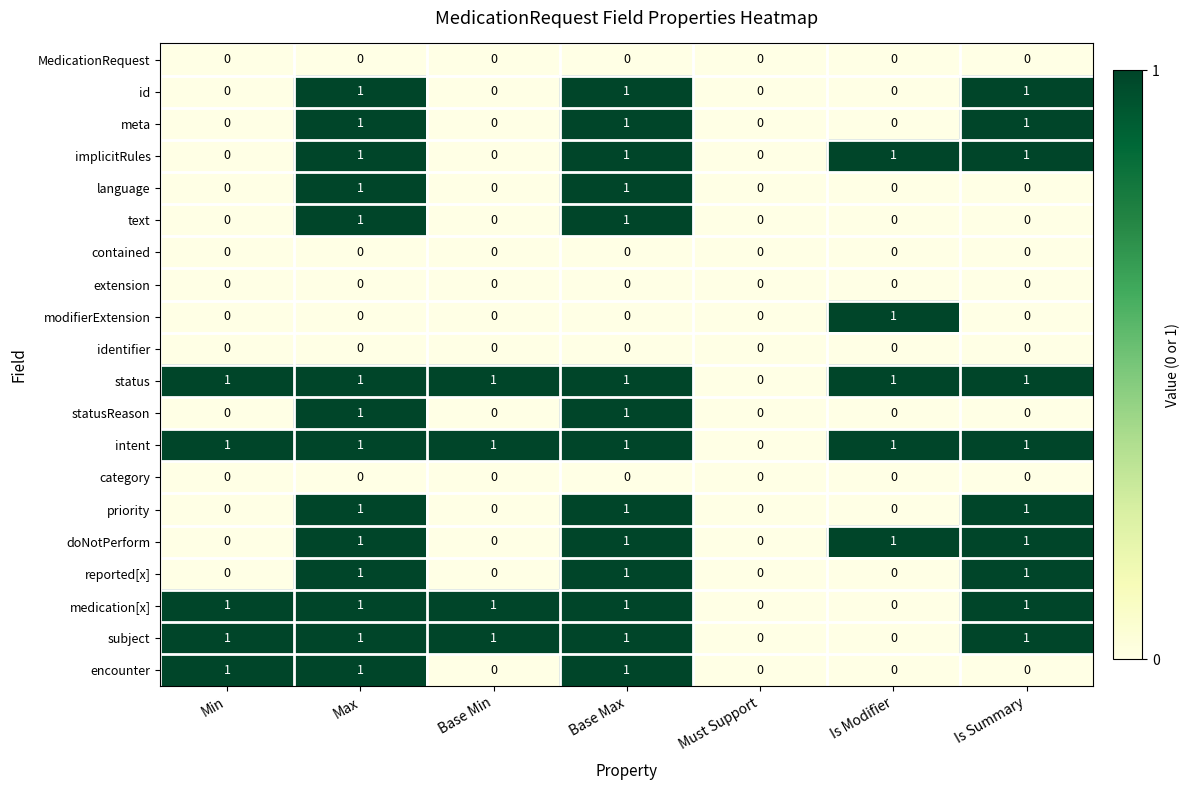

The value of status at Is Modifier is 1. True or false?

True